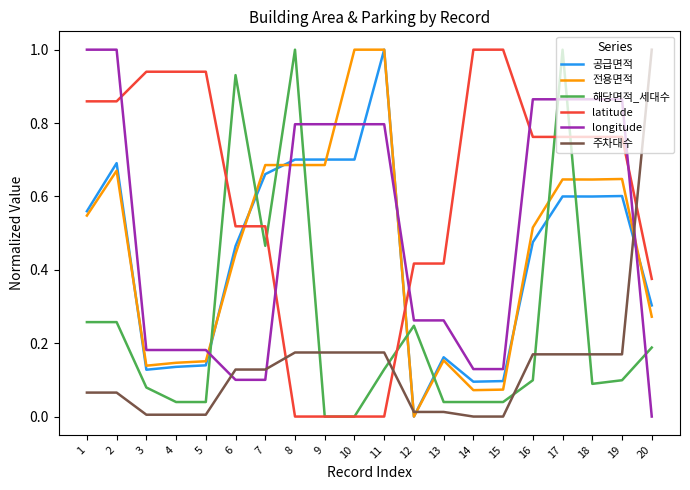

Rank the series at 19 from highest to lowest value.

longitude, latitude, 전용면적, 공급면적, 주차대수, 해당면적_세대수